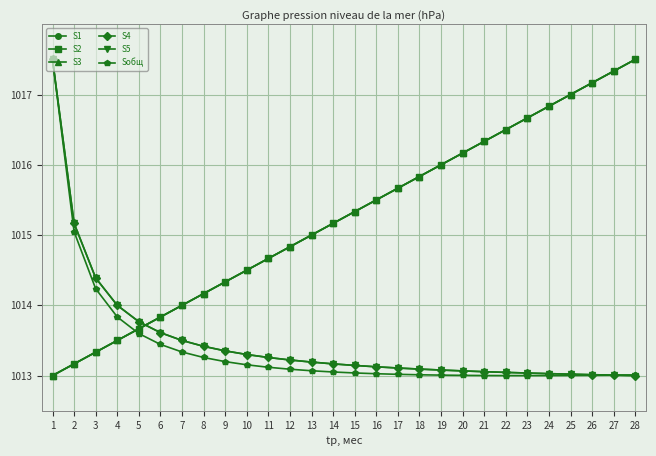

Is this an area chart (filled region under the line)?

No